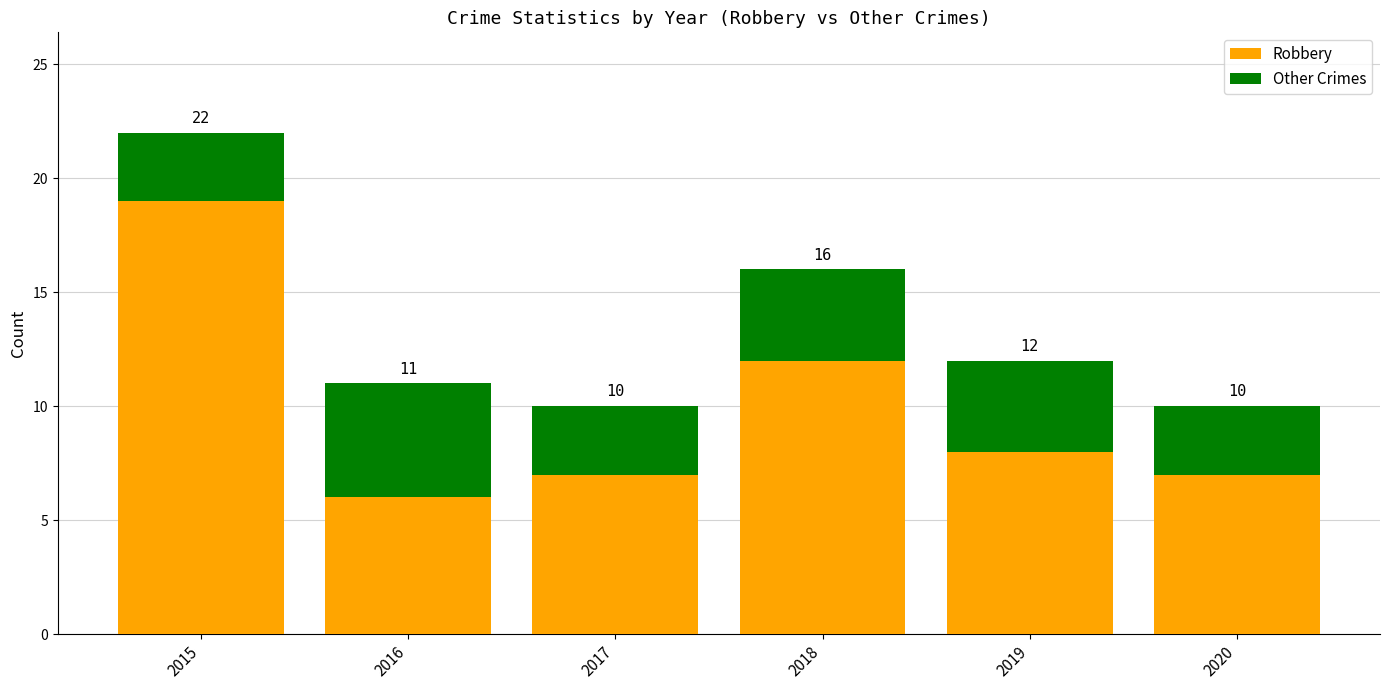

Rank the series by their maximum value, from highest to lowest.

Robbery, Other Crimes